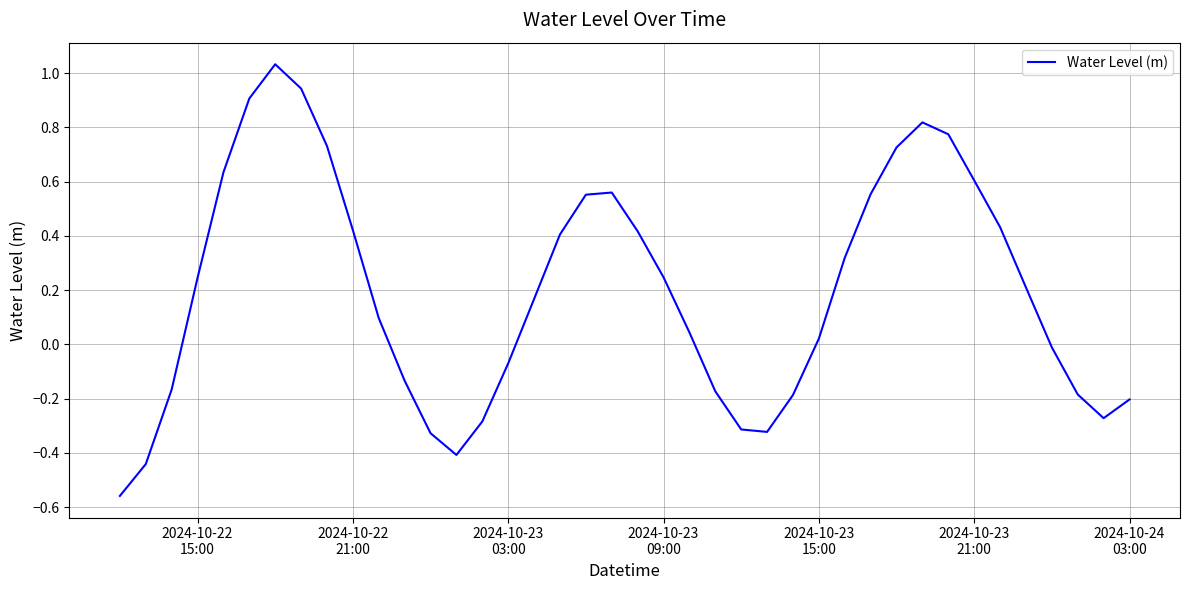

What is the difference between the maximum and minimum values?

1.6